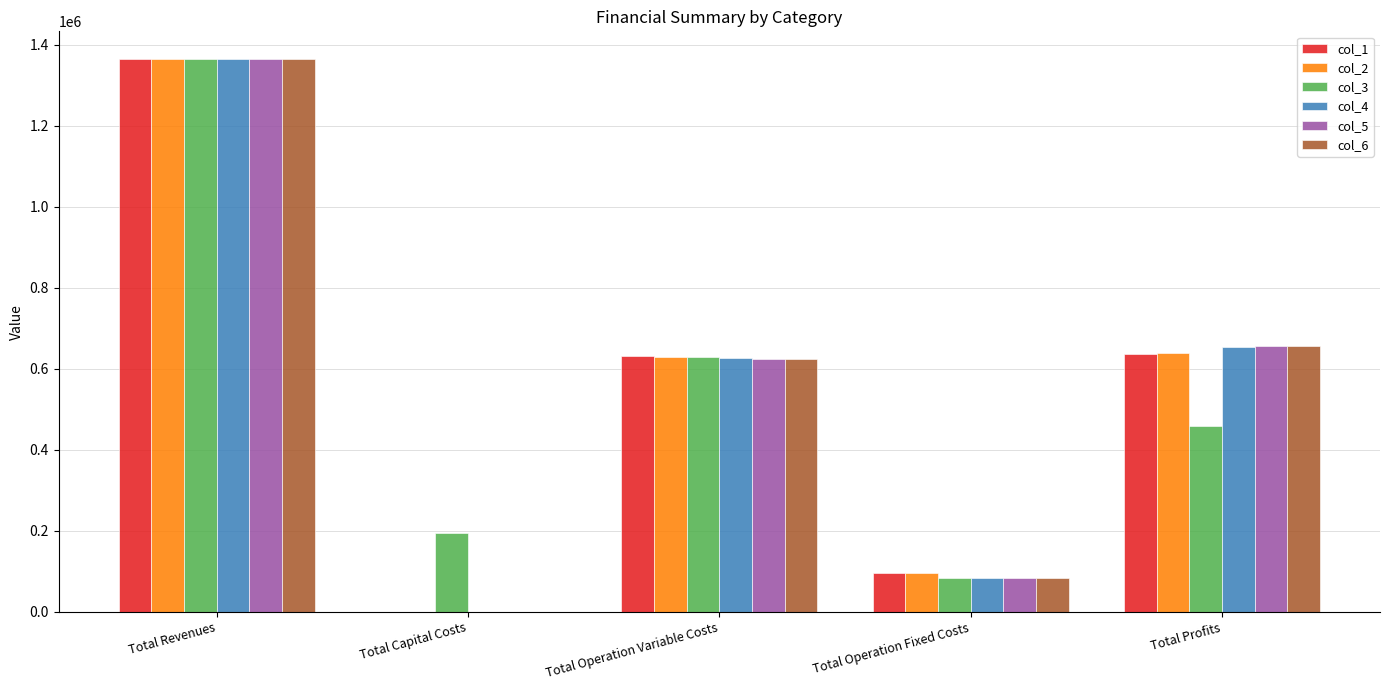

Which series changed the most between Total Capital Costs and Total Profits?

col_6